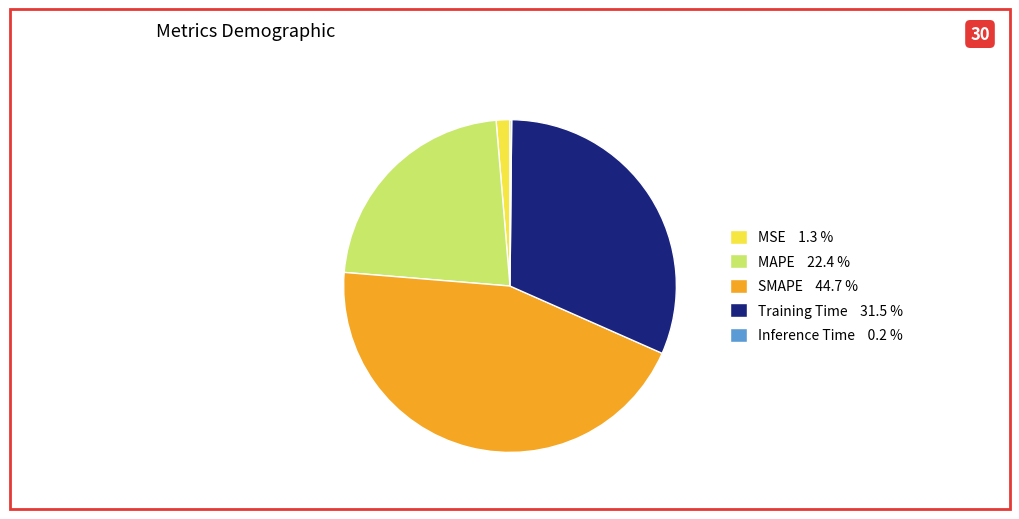

Which slice is the largest?

SMAPE